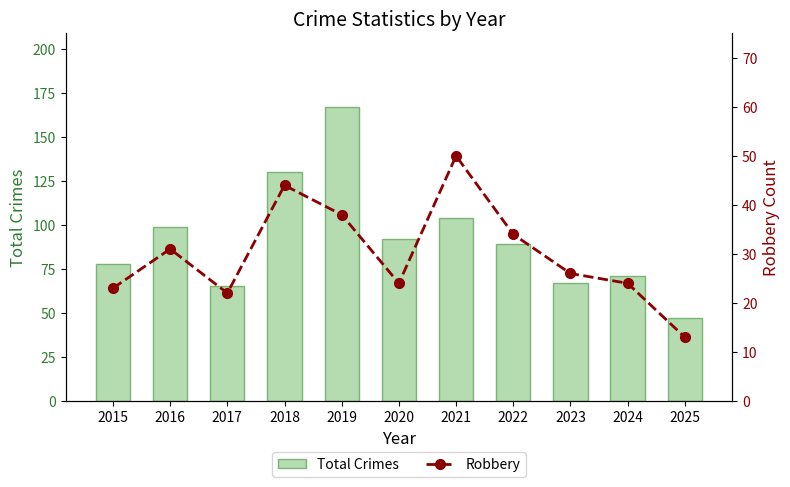

Which series has the widest spread of values?

Total Crimes